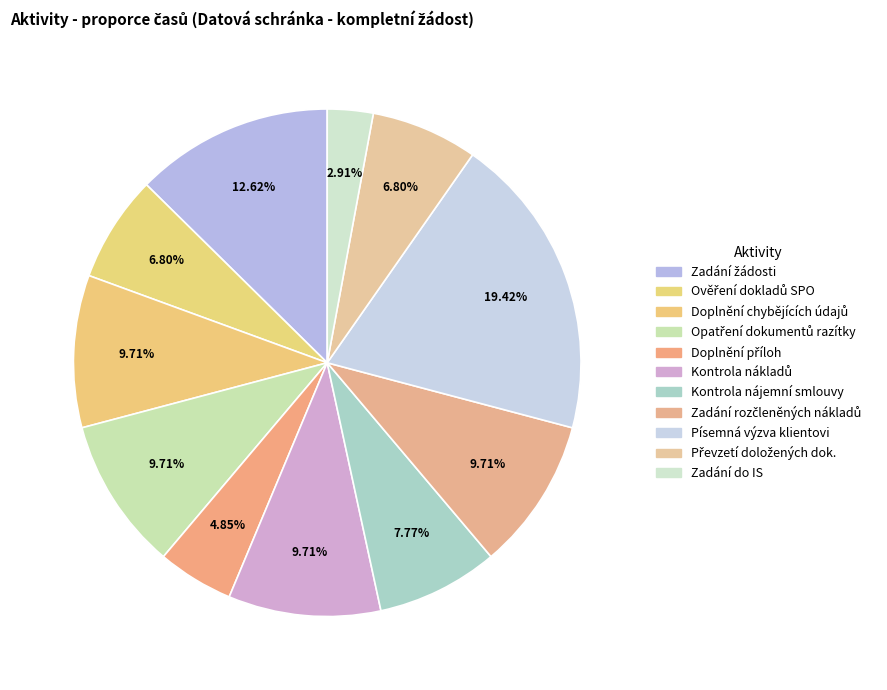

How many slices are in this pie chart?

11